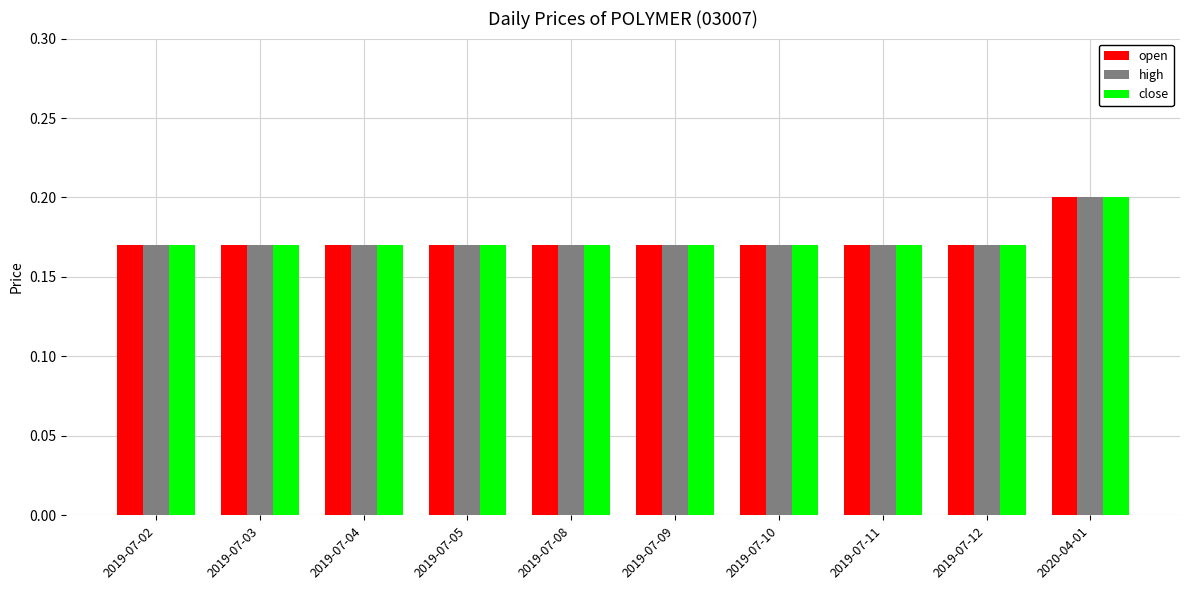

What is the sum of the high values at 2019-07-11 and 2020-04-01?

0.4